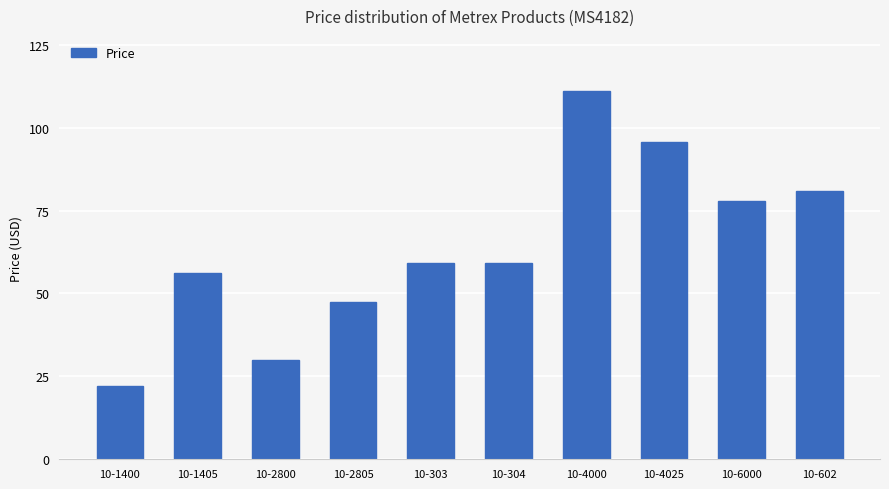

What is the sum of the values at 10-2800 and 10-1405?

86.2